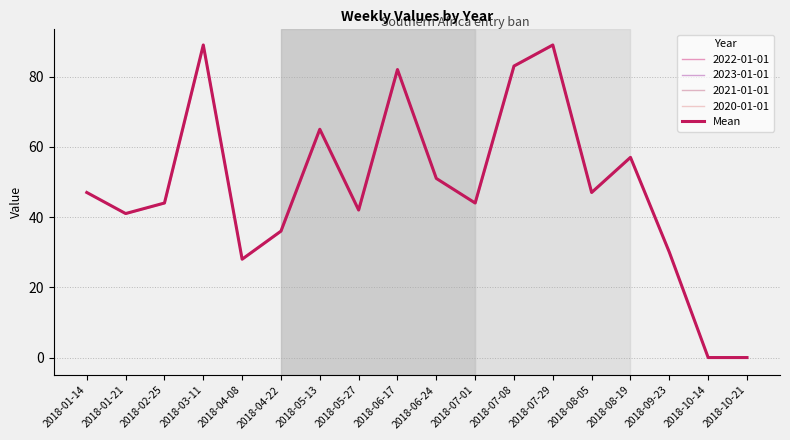

What is the change in value from 2018-04-22 to 2018-05-13?

+29